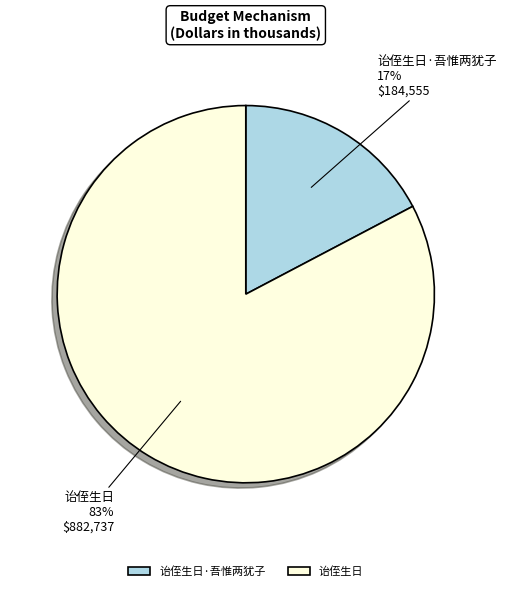

Which has a higher value, 诒侄生日·吾惟两犹子 or 诒侄生日?

诒侄生日